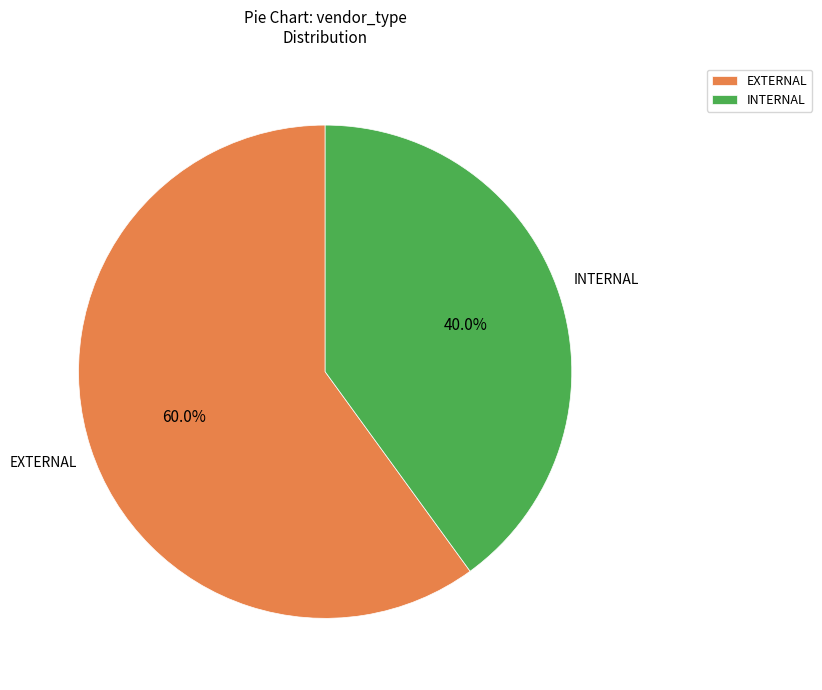

What percentage is NOT represented by INTERNAL?

60.0%